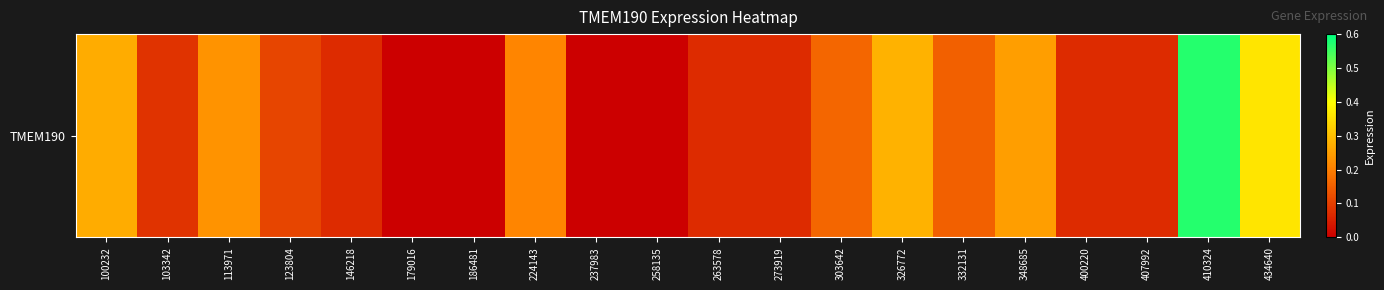

Reading left to right, what are all the values shown in this chart?

100232=0.3	103342=0.1	113971=0.2	123804=0.1	146218=0.1	179016=0.0	186481=0.0	224143=0.2	237983=0.0	258135=0.0	263578=0.1	273919=0.1	303642=0.2	326772=0.3	332131=0.1	348685=0.2	400220=0.1	407992=0.1	410324=0.6	434640=0.4